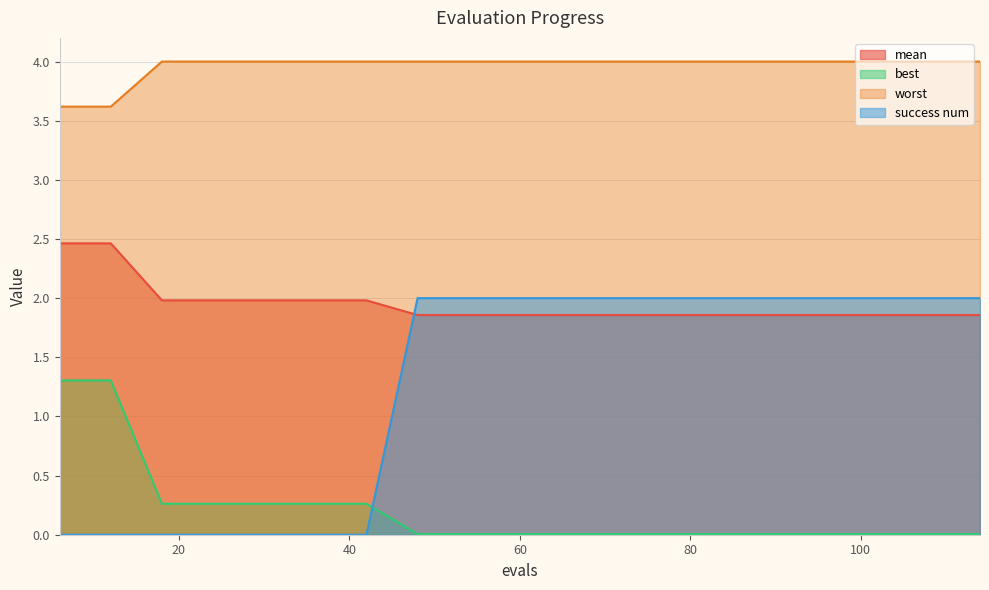

How many data points does each series have?

19